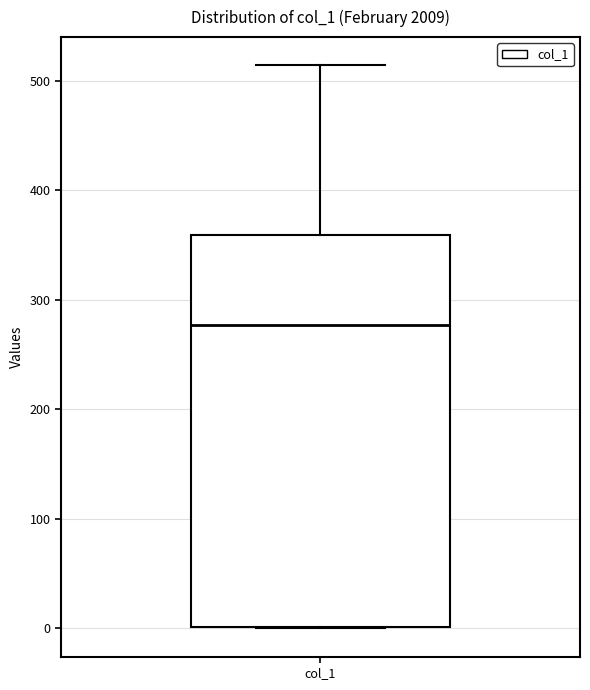

Read this box plot against the y-axis: the position of the median line, the range covered by the box, and the ends of both whiskers. The values are not printed on the chart, so give them approximately, as read against the axis.

median 280, box 0 to 360, whiskers 0 to 510